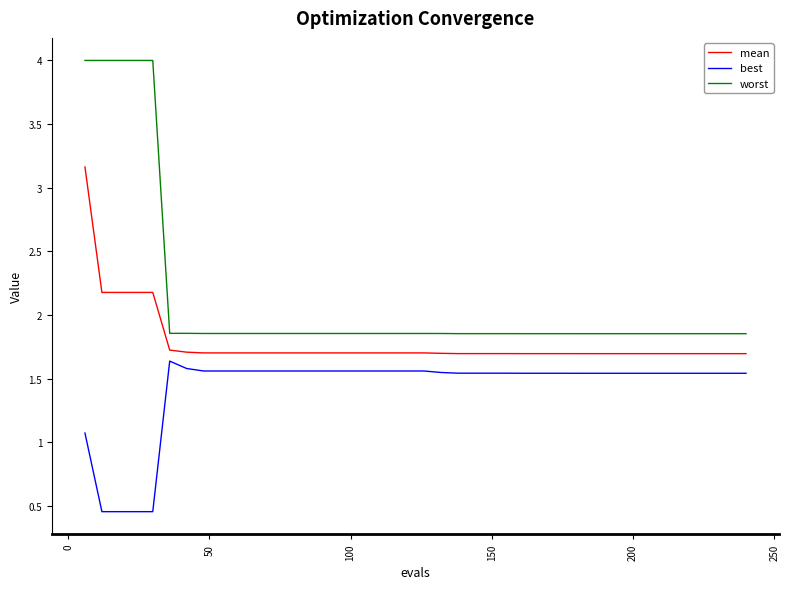

Does the chart have visible grid lines?

No